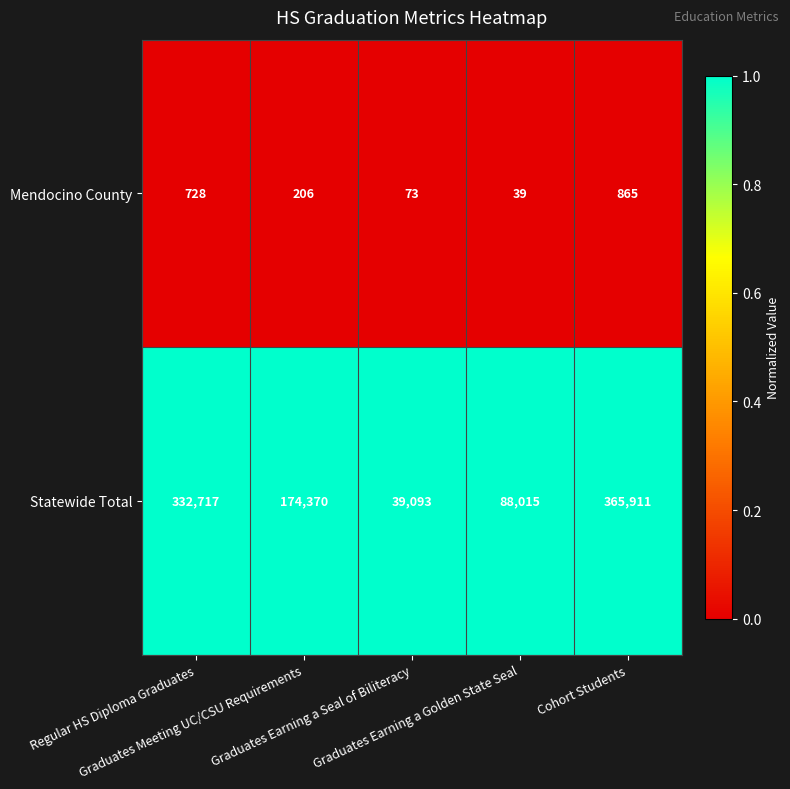

Which series has the largest range (max minus min)?

Statewide Total